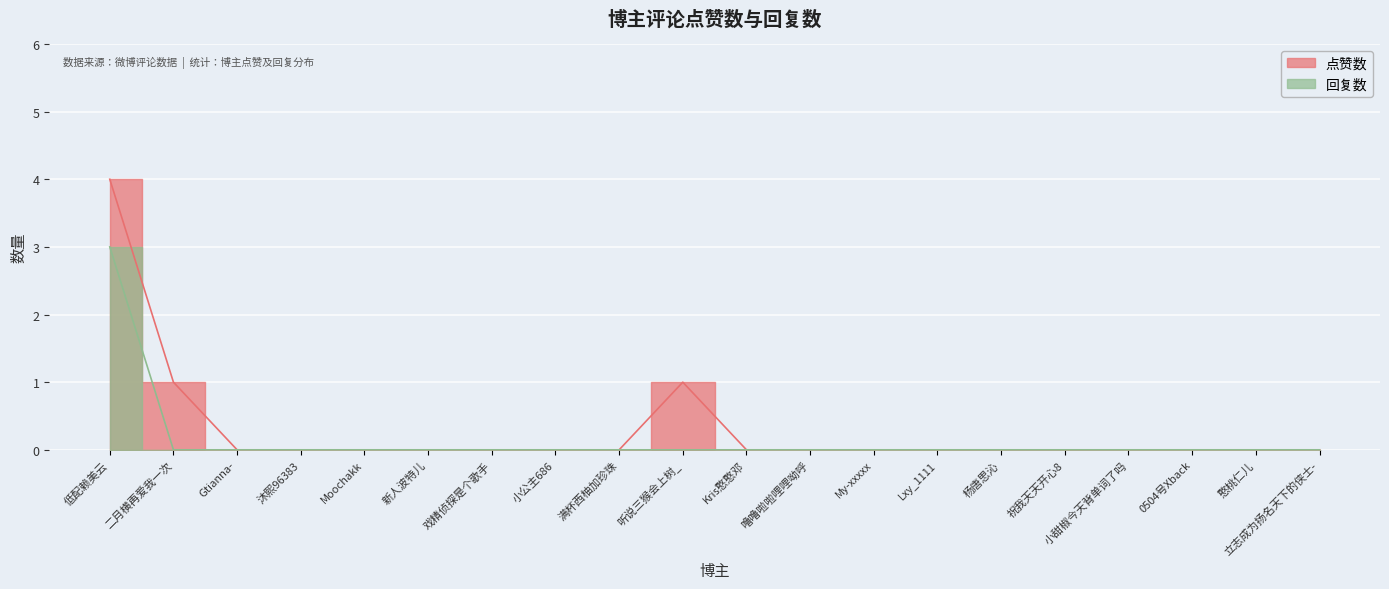

Which series has the largest range (max minus min)?

点赞数